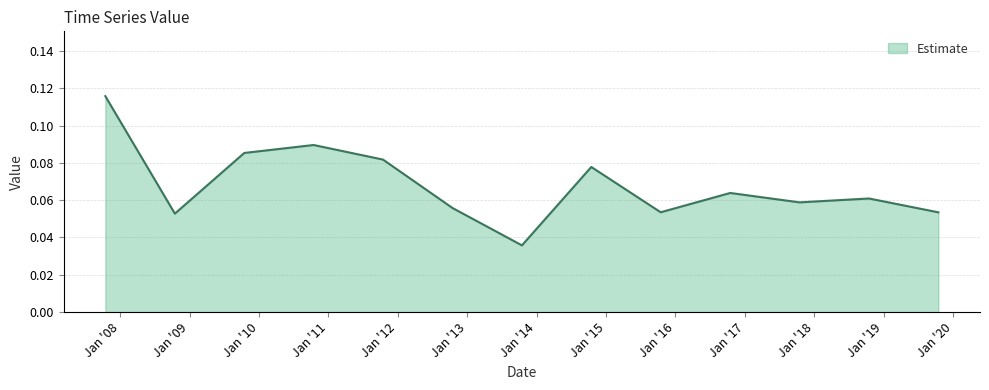

How many lines are shown in the chart?

1